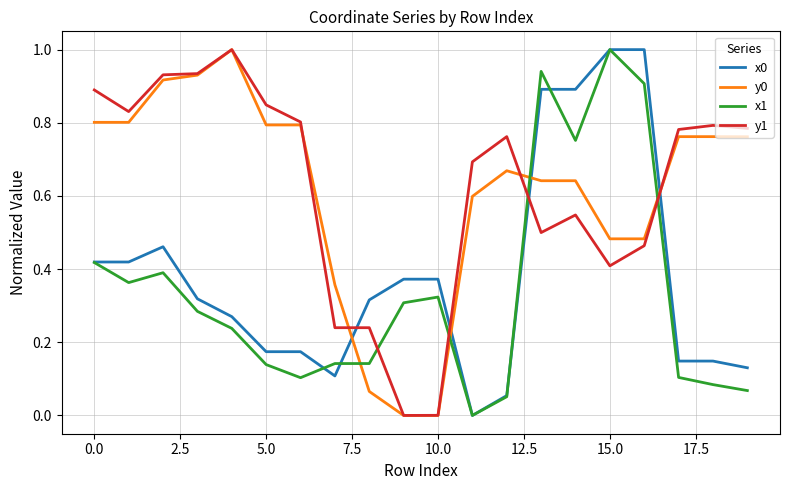

True or false: x1 and y0 intersect in this chart.

True